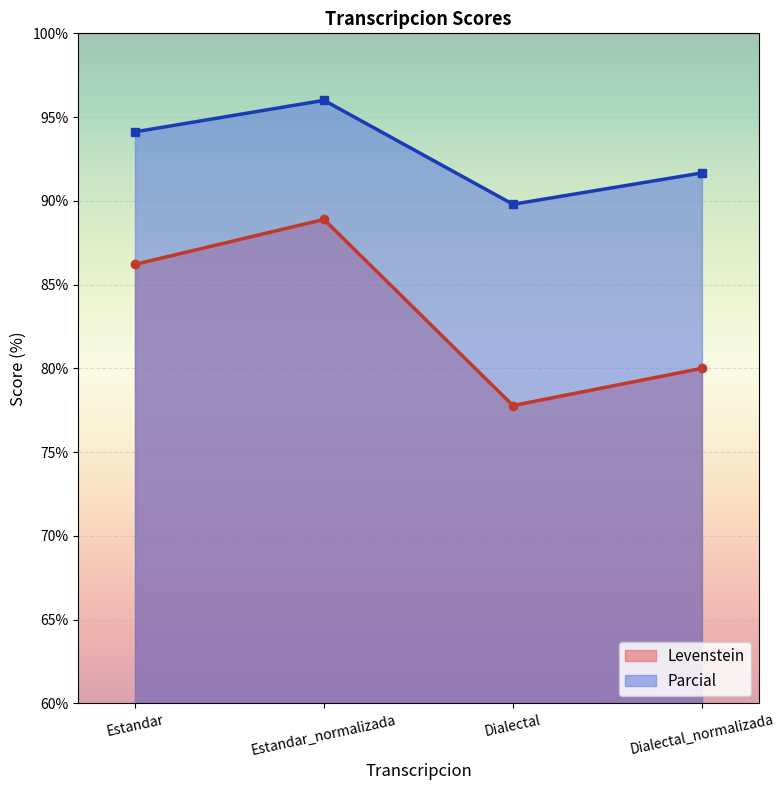

True or false: Parcial and Levenstein cross at least once.

False